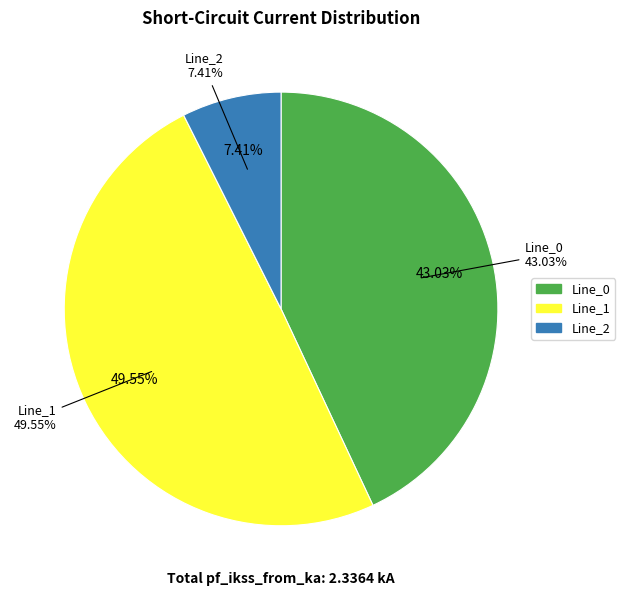

Rank the categories by value from highest to lowest.

Line_1, Line_0, Line_2